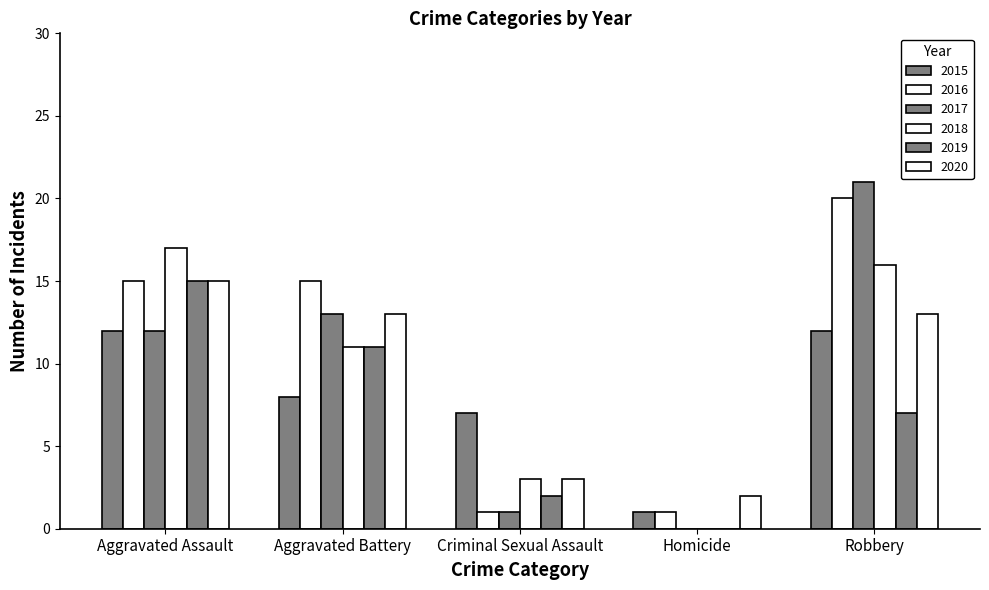

True or false: 2018 has a value of 3 at Criminal Sexual Assault.

True